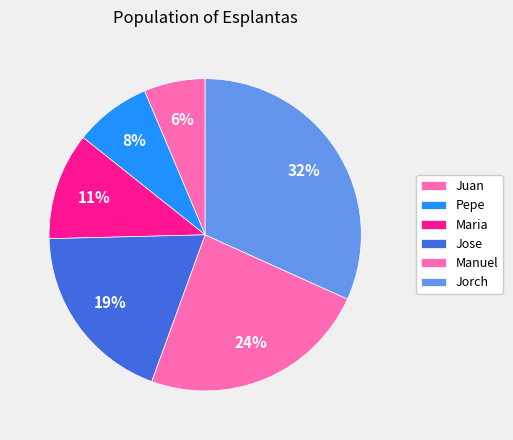

Is the sum of Maria and Manuel greater than half?

No